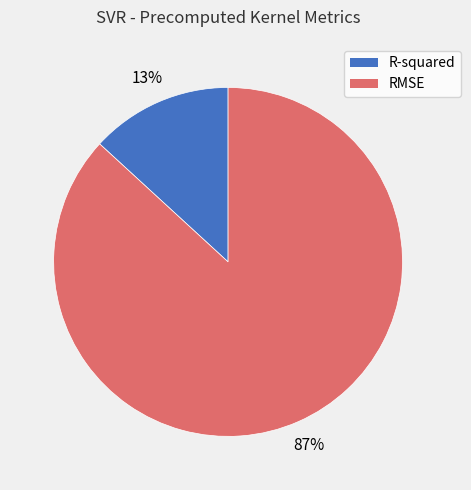

Which has a higher value, R-squared or RMSE?

RMSE